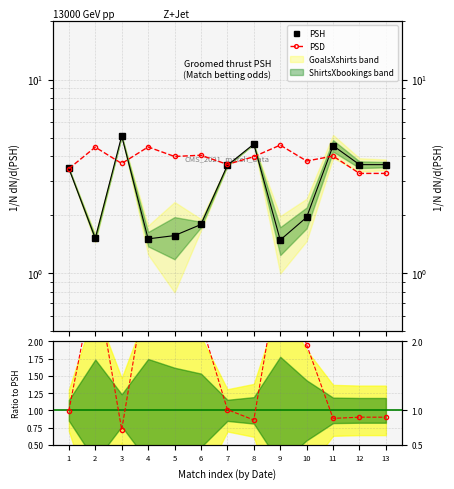

Reading right to left, list all the values displayed in this chart.

PSH: 3.6	3.6	4.5	1.9	1.5	4.6	3.6	1.8	1.6	1.5	5.1	1.5	3.5
PSD: 3.3	3.3	4.0	3.8	4.6	4.0	3.6	4.1	4.0	4.5	3.7	4.5	3.5
Ratio PSD/PSH: 0.9	0.9	0.9	2.0	3.1	0.9	1.0	2.3	2.6	3.0	0.7	3.0	1.0